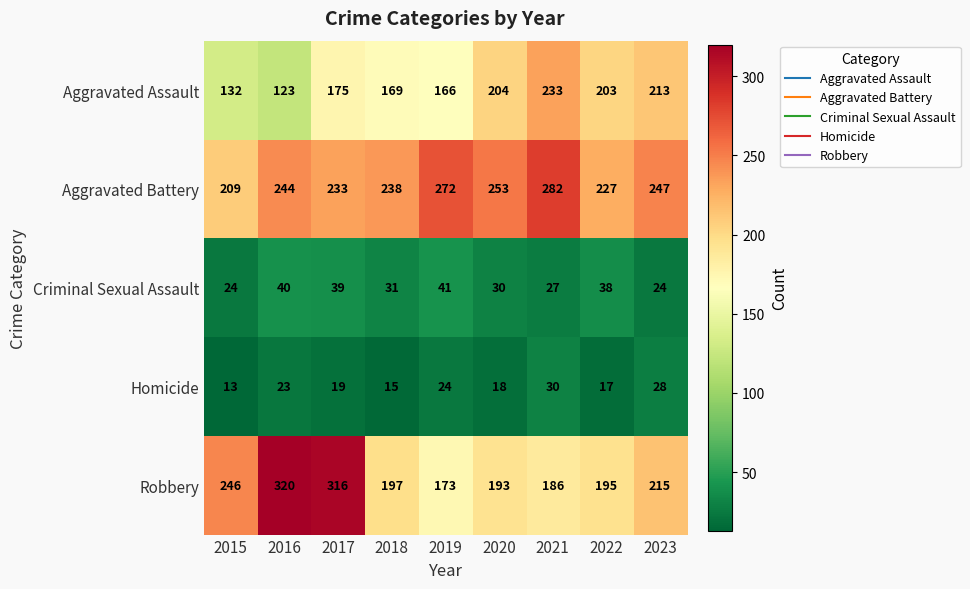

What is the difference between the maximum and minimum values in the Robbery series?

147